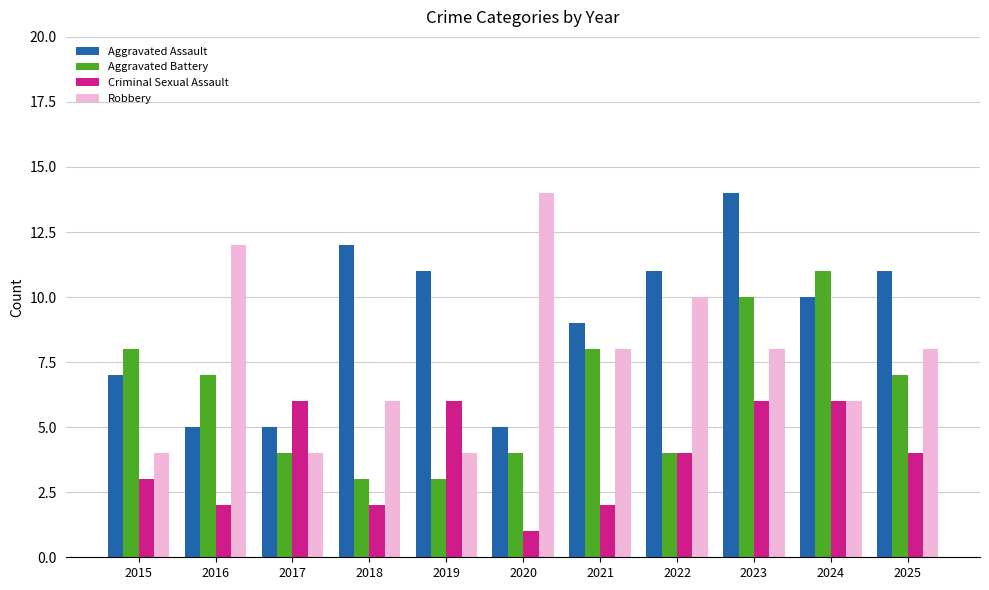

Count the number of categories in the chart.

11